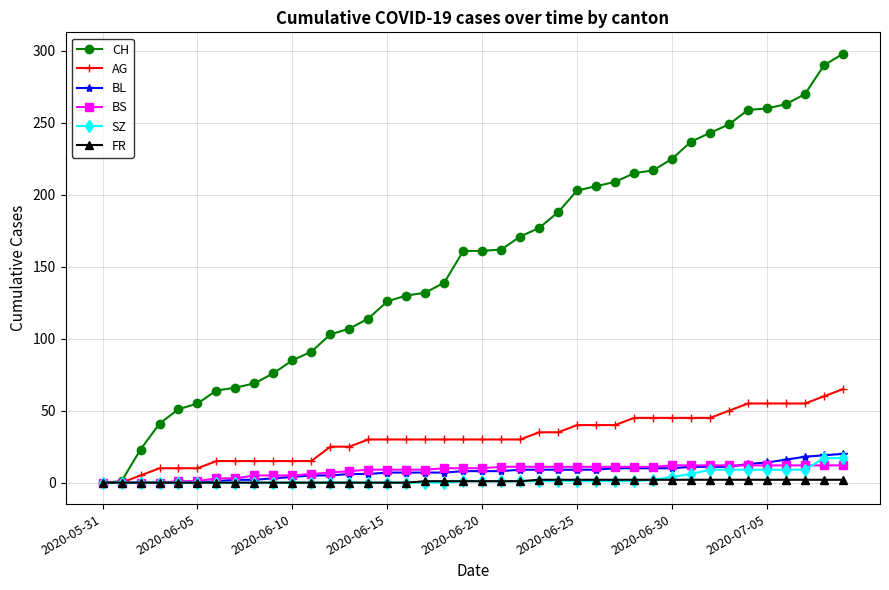

What is the maximum value shown in the chart?

298